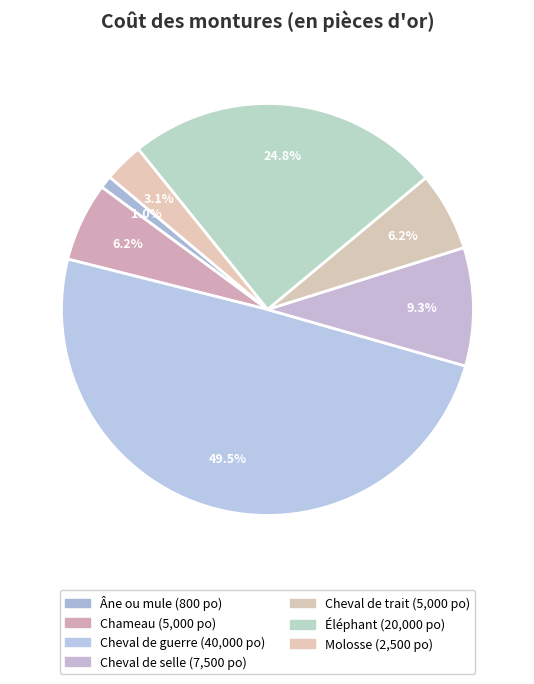

How many slices are in this pie chart?

7